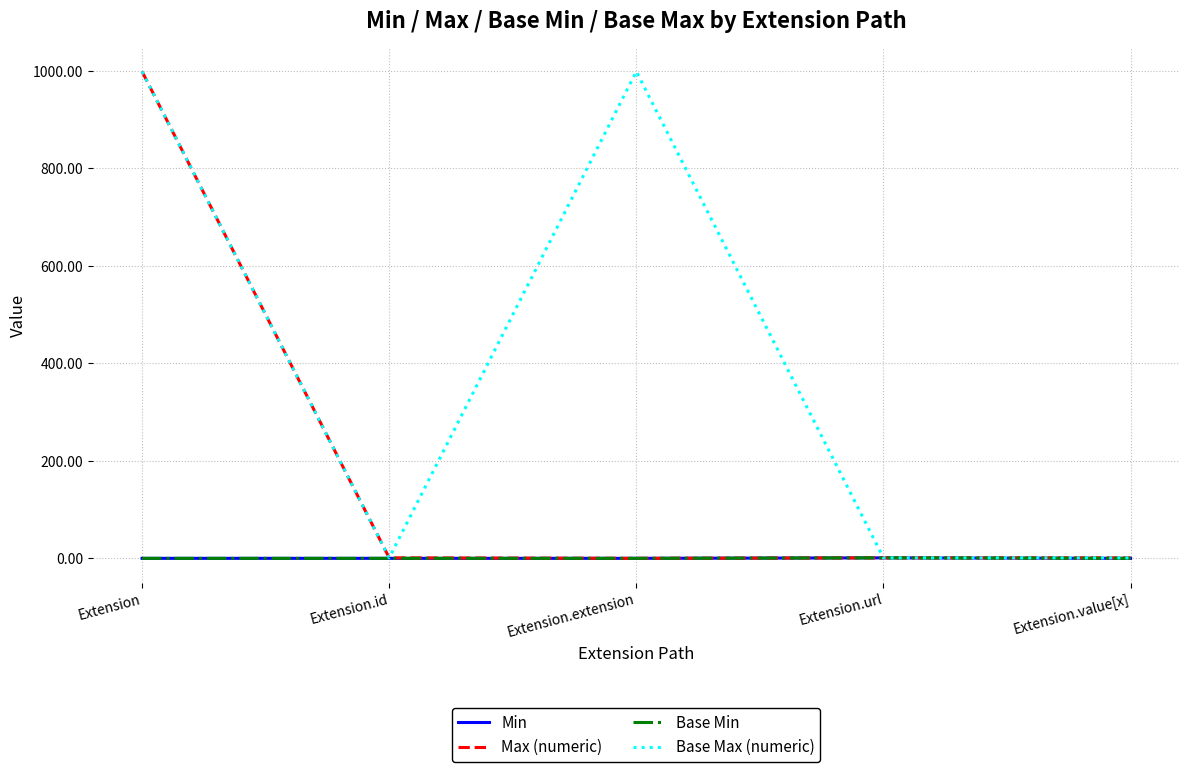

What is the sum of all Base Max (numeric) values?

2001